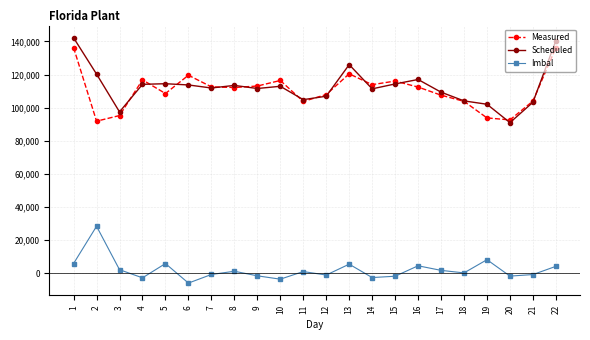

How many lines are shown in the chart?

3